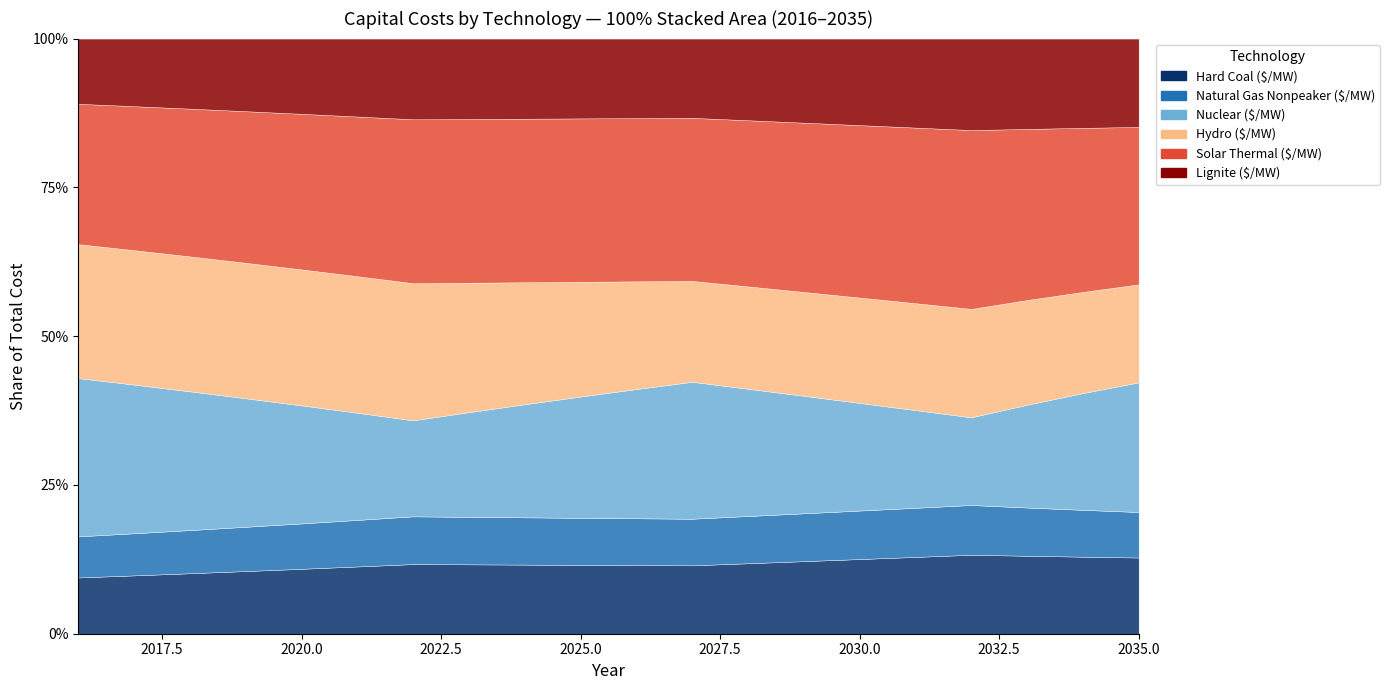

Which series changed the most between 2020 and 2023?

Nuclear ($/MW)